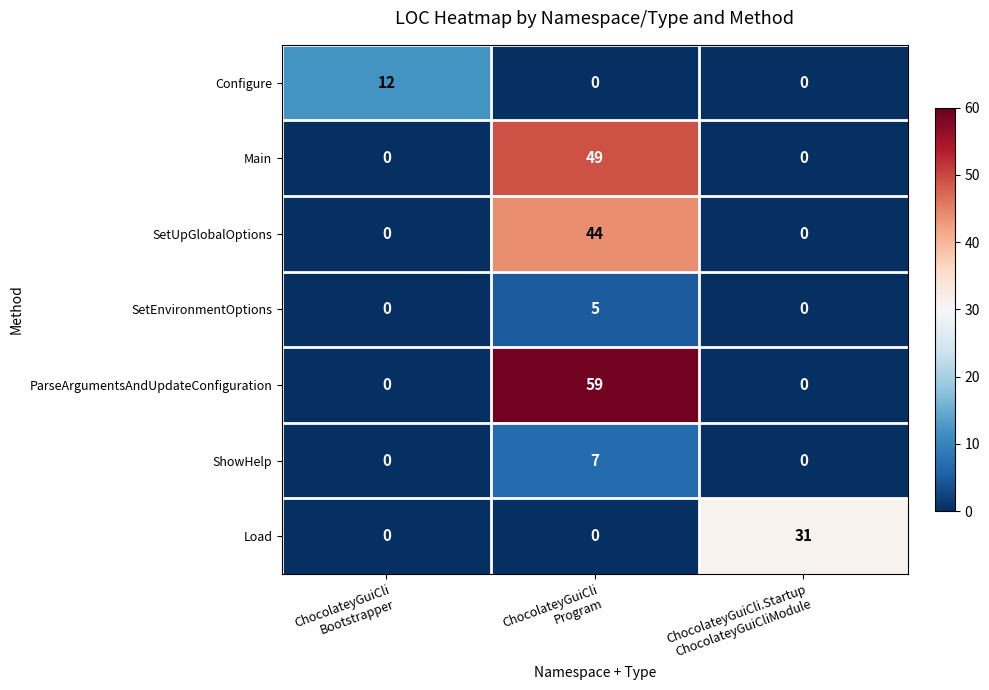

Rank the series by their maximum value, from highest to lowest.

ParseArgumentsAndUpdateConfiguration, Main, SetUpGlobalOptions, Load, Configure, ShowHelp, SetEnvironmentOptions